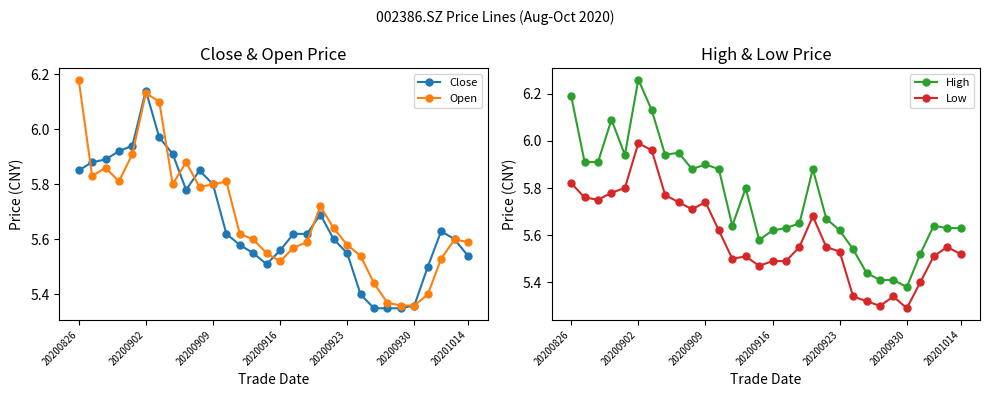

Count the Open values in the range 5 to 6.

27